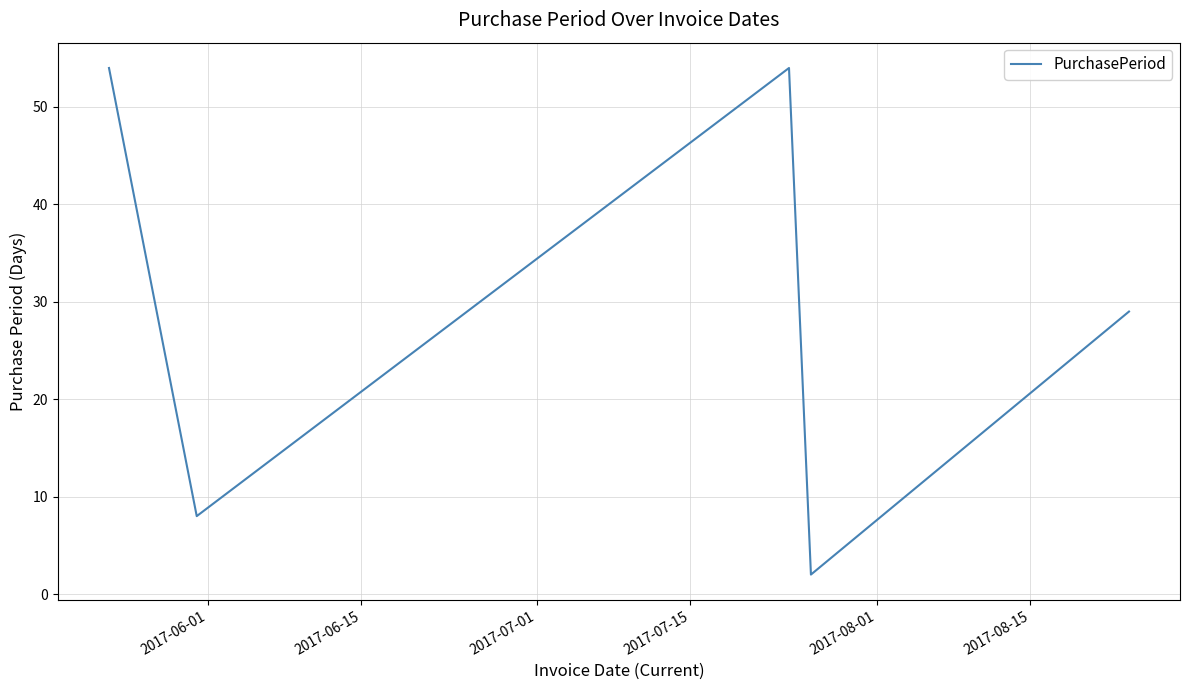

What is the average value?

29